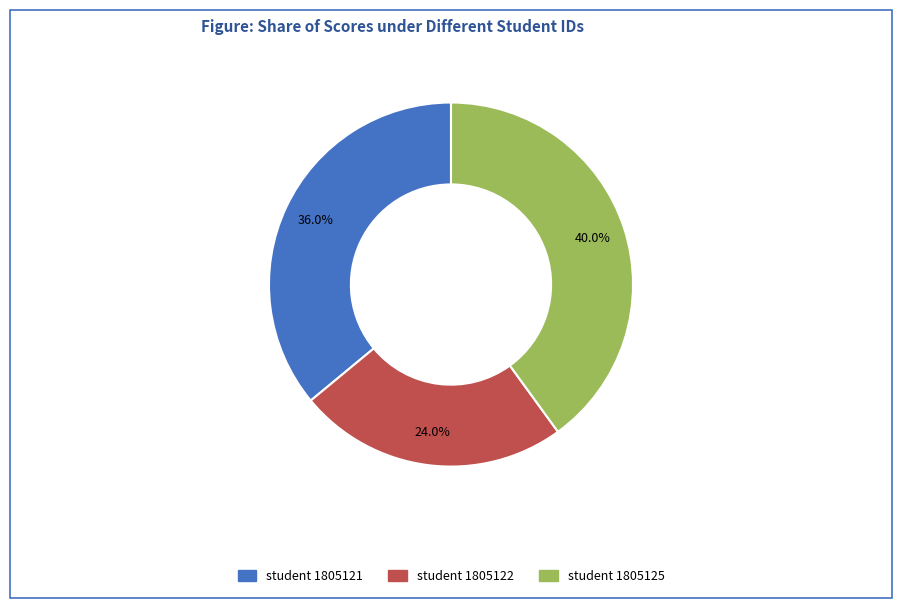

Rank the categories by value from lowest to highest.

student 1805122, student 1805121, student 1805125